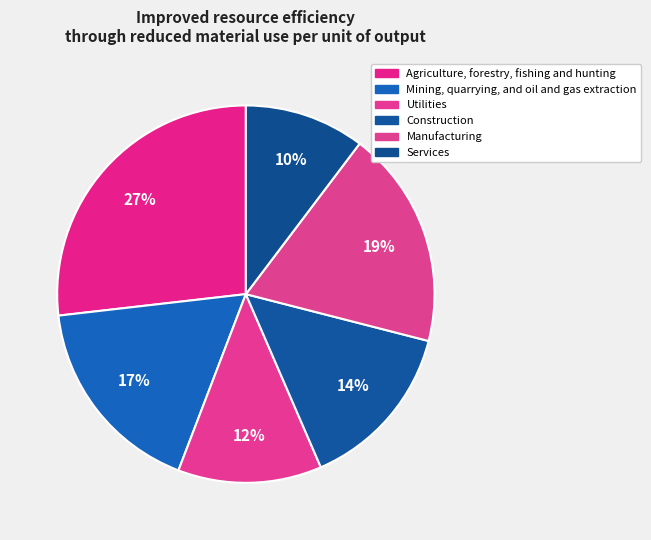

Rank the categories by value from highest to lowest.

Agriculture, forestry, fishing and hunting, Manufacturing, Mining, quarrying, and oil and gas extraction, Construction, Utilities, Services